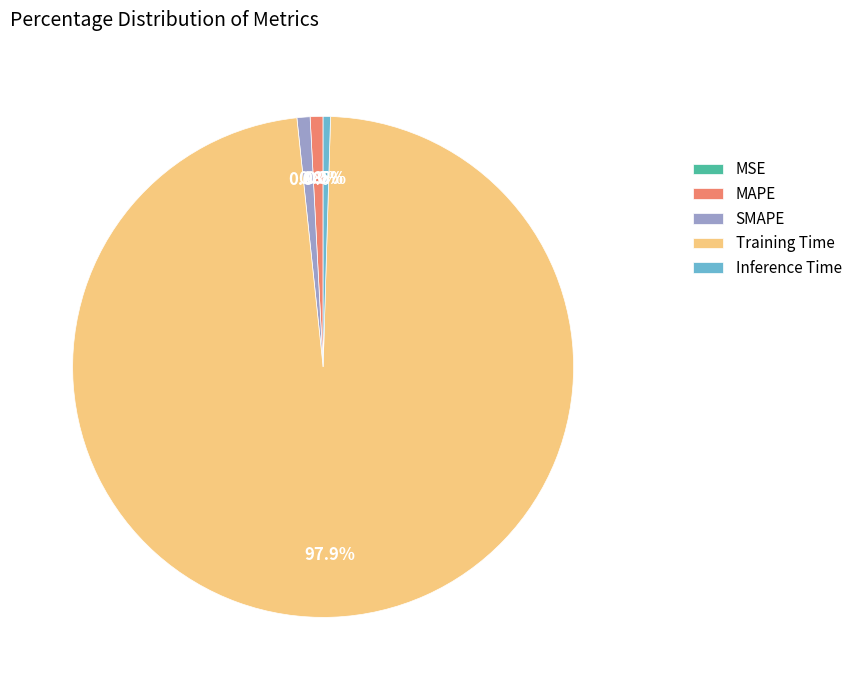

What is the total percentage of Inference Time and MAPE?

1.3%